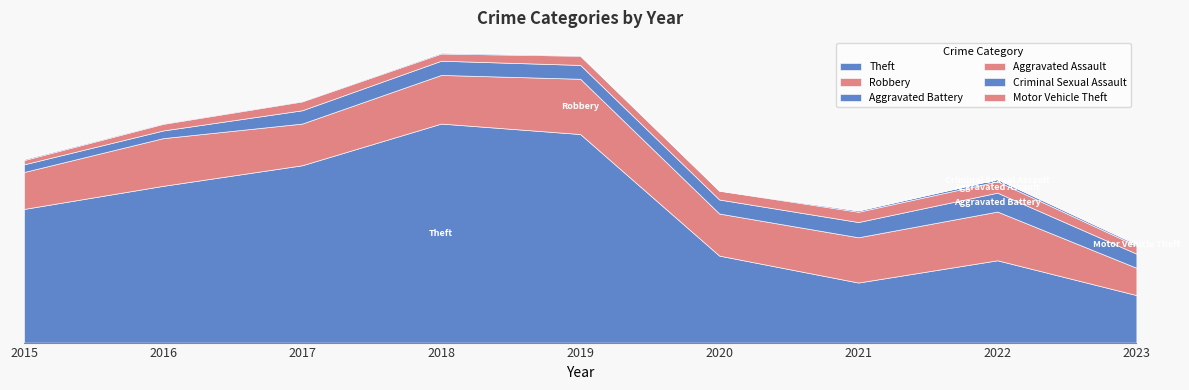

The value of Robbery at 2016 is 510. True or false?

True